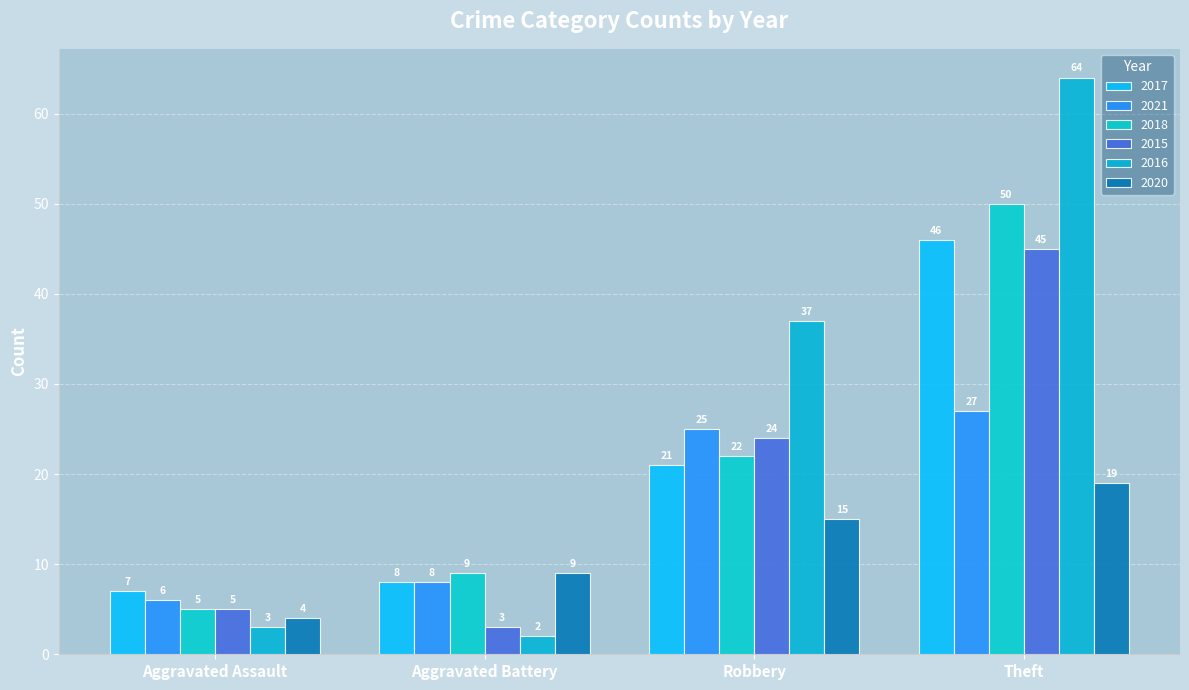

What is the lowest value of the 2016 series?

2